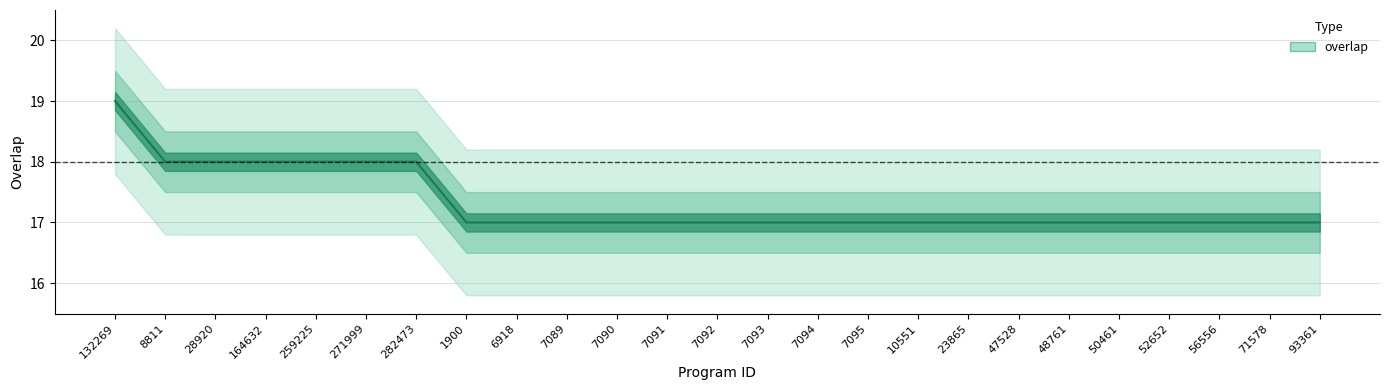

Where is the data nearest to the value 18?

8811